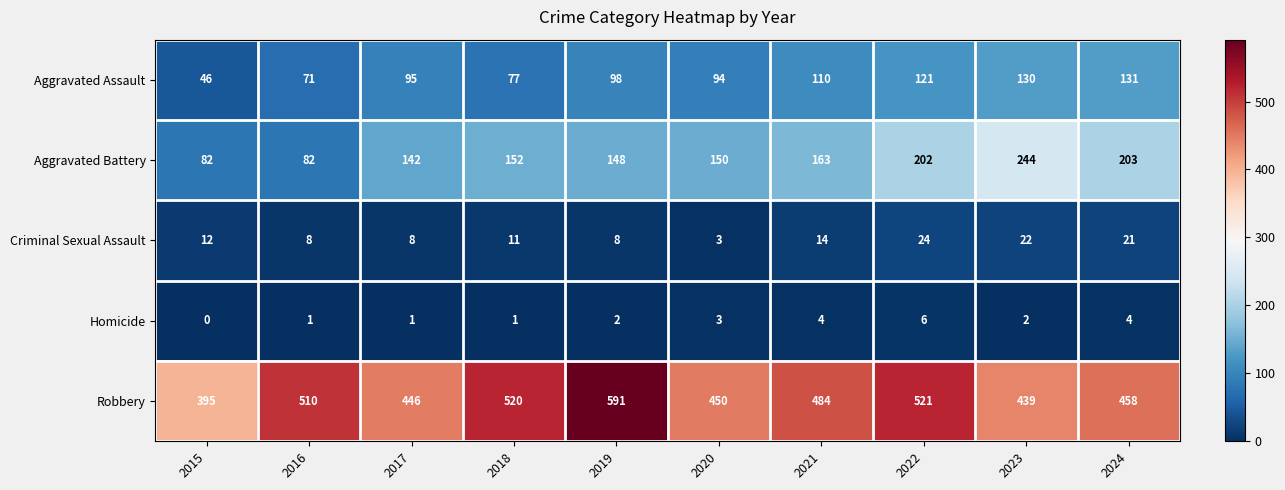

List the labels in order of Robbery value, smallest first.

2015, 2023, 2017, 2020, 2024, 2021, 2016, 2018, 2022, 2019